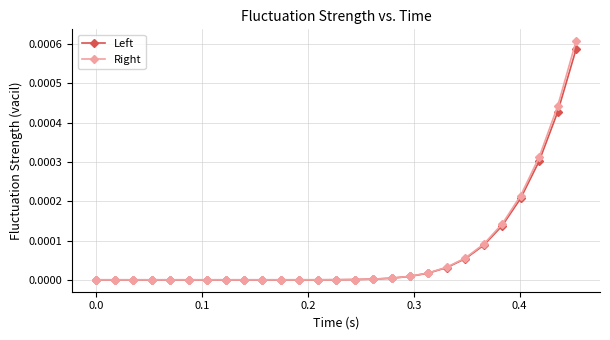

Does the chart have visible grid lines?

Yes